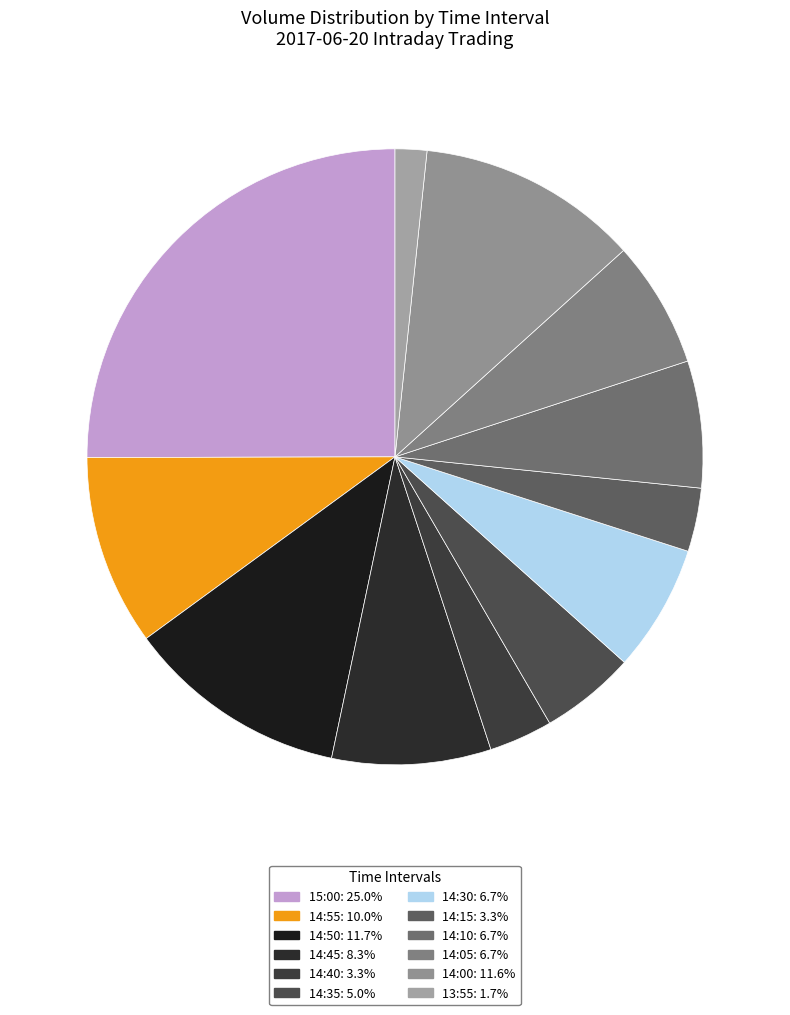

What percentage is the 14:15 slice, to the nearest percent?

3%